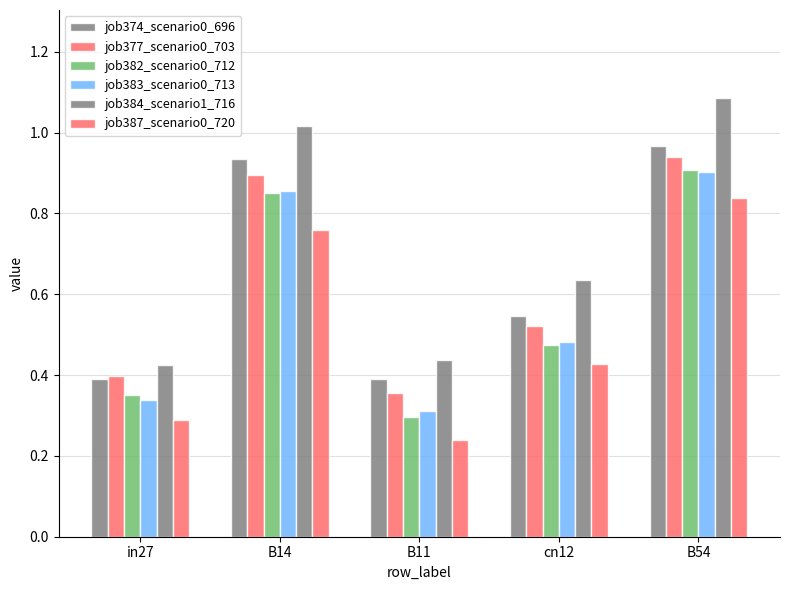

Reading left to right, extract all data points from this chart.

job374_scenario0_696: 0.4	0.9	0.4	0.5	1.0
job377_scenario0_703: 0.4	0.9	0.4	0.5	0.9
job382_scenario0_712: 0.4	0.9	0.3	0.5	0.9
job383_scenario0_713: 0.3	0.9	0.3	0.5	0.9
job384_scenario1_716: 0.4	1.0	0.4	0.6	1.1
job387_scenario0_720: 0.3	0.8	0.2	0.4	0.8